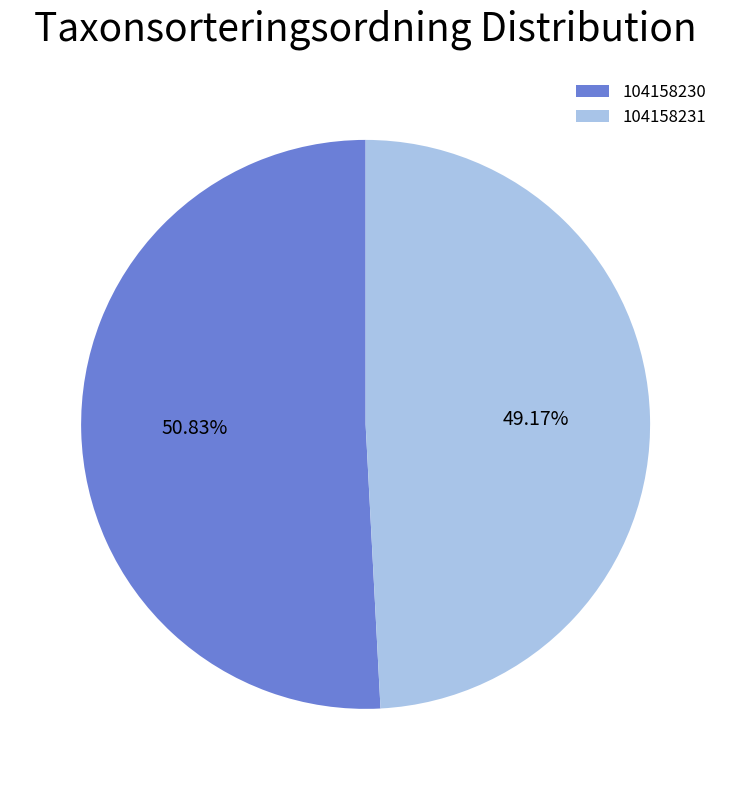

Which slice is the smallest?

104158231